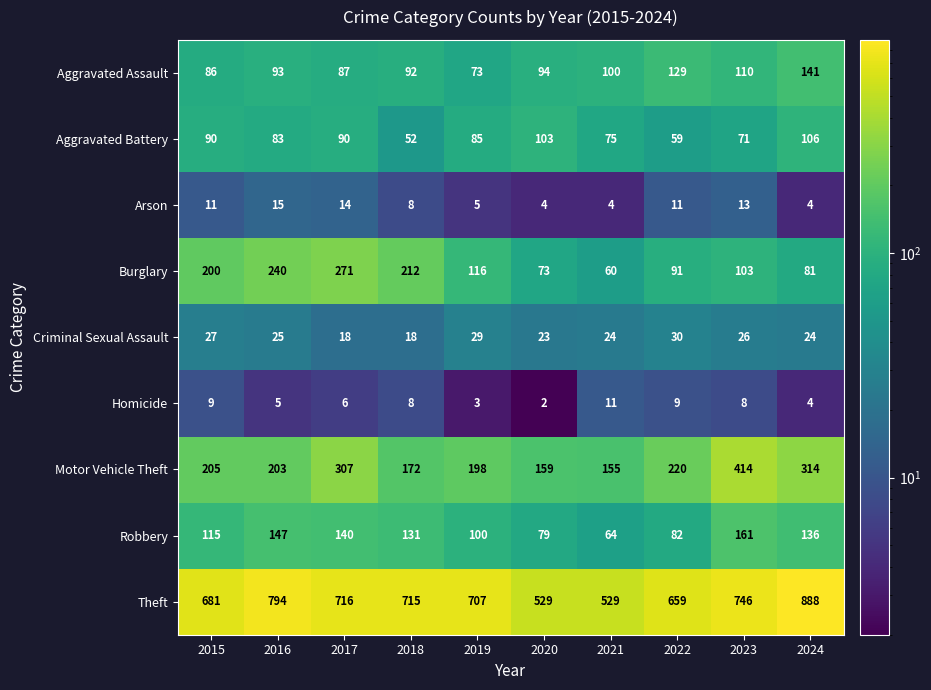

What is the total value across all series at 2022?

1290